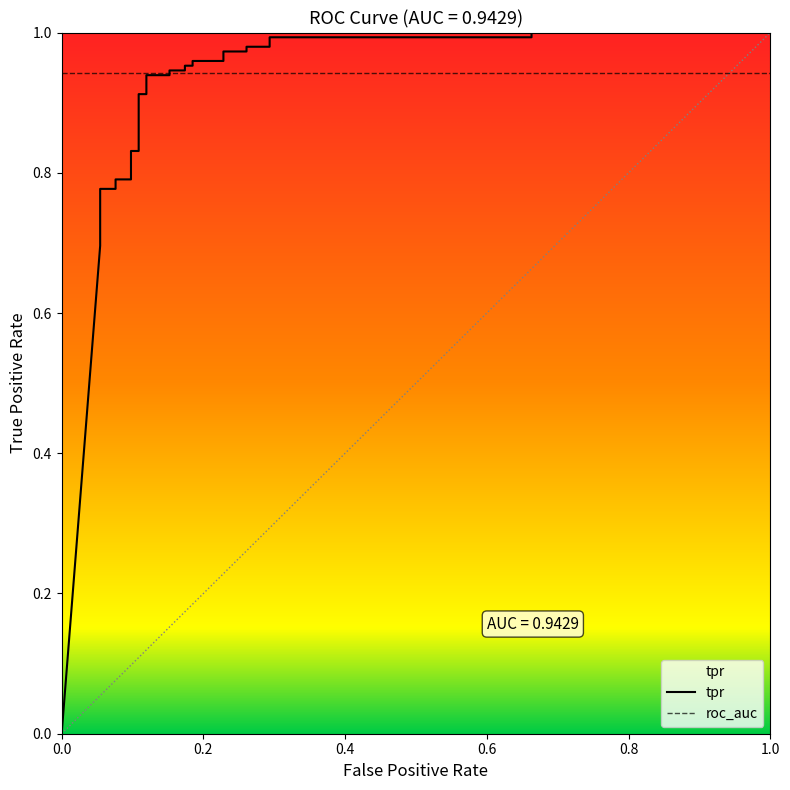

What is the maximum value shown in the chart?

1.0